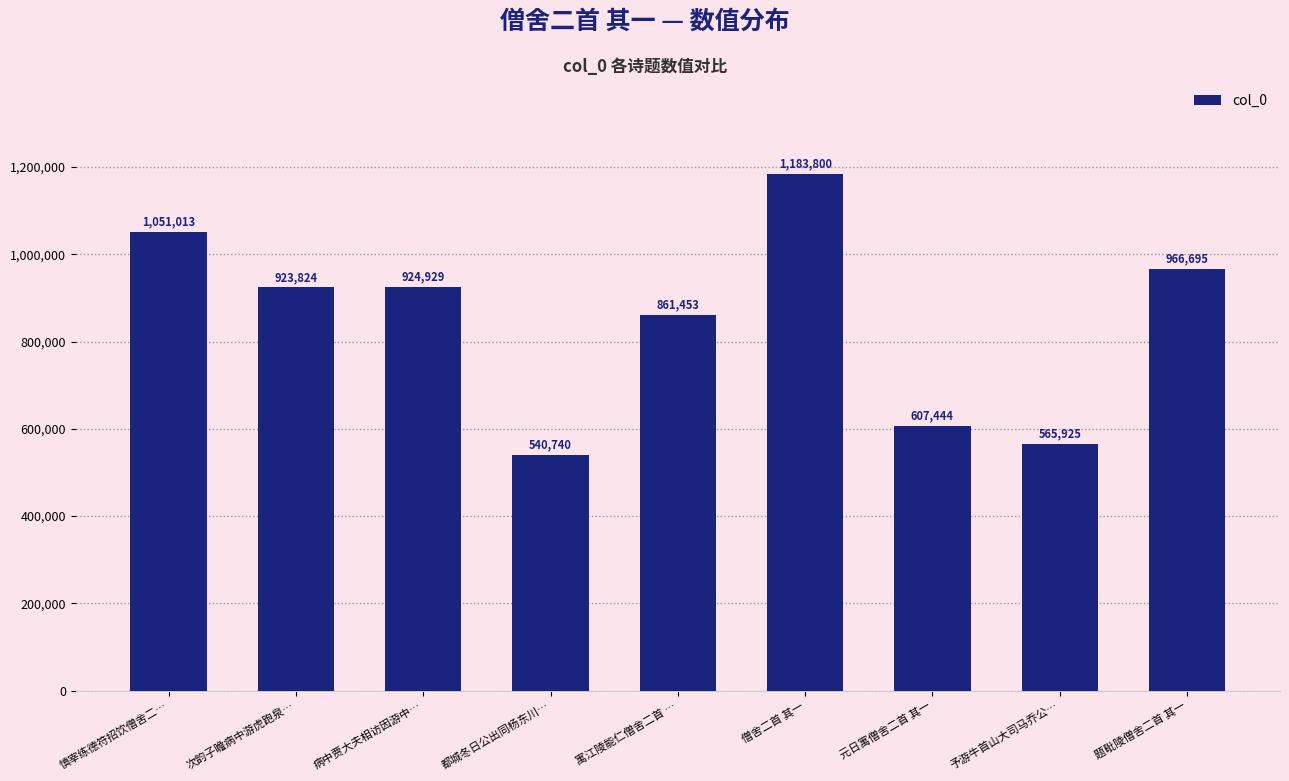

Reading left to right, transcribe all the data shown in this chart.

慎宰练德符招饮僧舍二…=1051013	次韵子瞻病中游虎跑泉…=923824	病中贾大夫相访因游中…=924929	都城冬日公出同杨东川…=540740	寓江陵能仁僧舍二首 …=861453	僧舍二首 其一=1183800	元日寓僧舍二首 其一=607444	予游牛首山大司马乔公…=565925	题毗陵僧舍二首 其一=966695